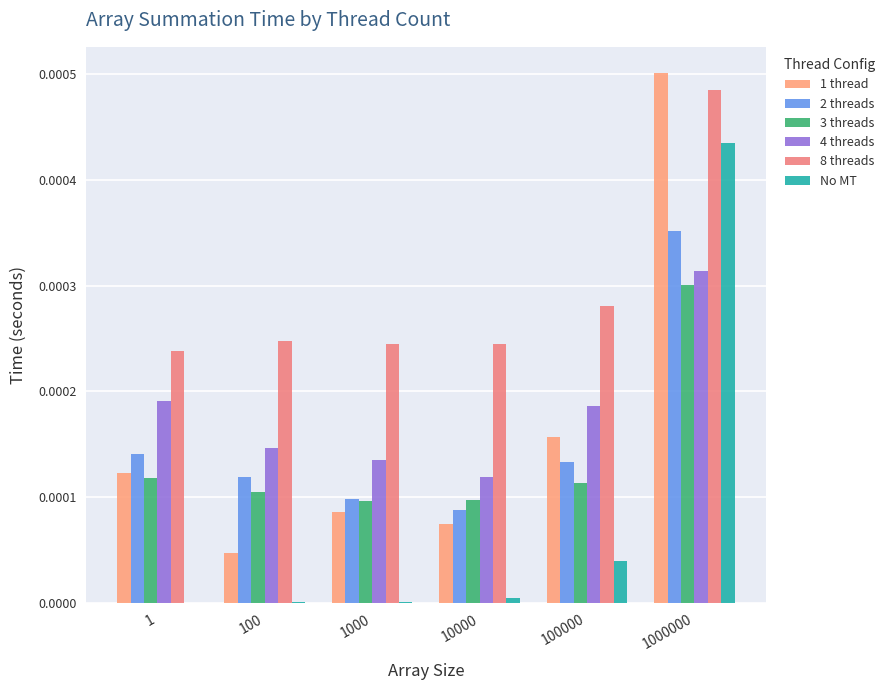

Are the bars horizontal?

No